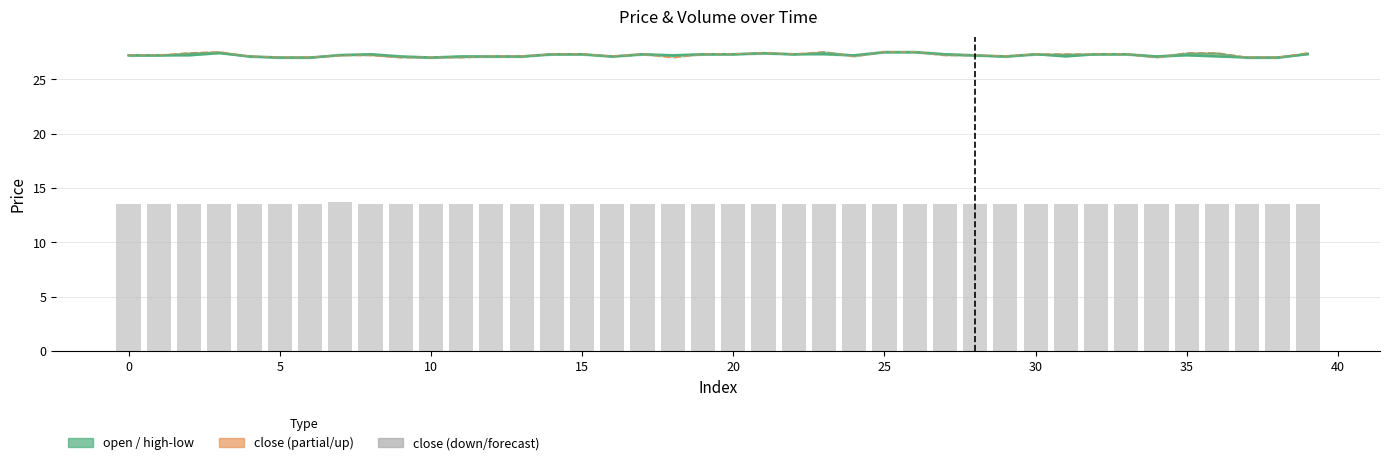

At which category is the sum across all series the highest?

26